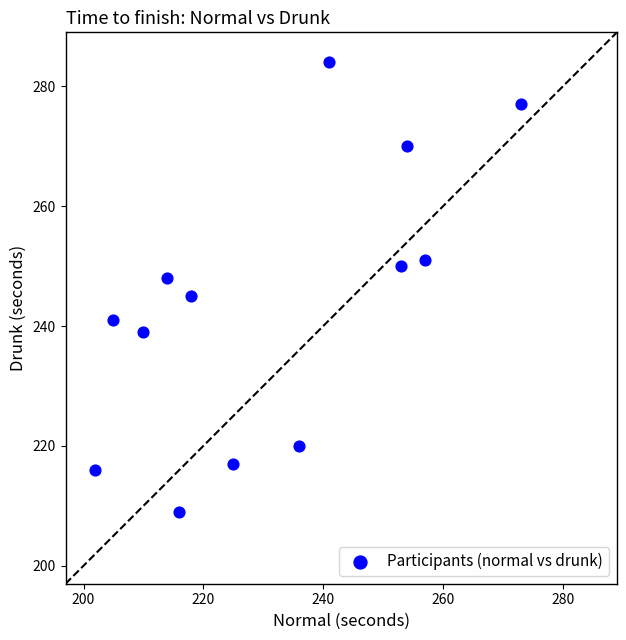

What is the range of X values (max minus min)?

71